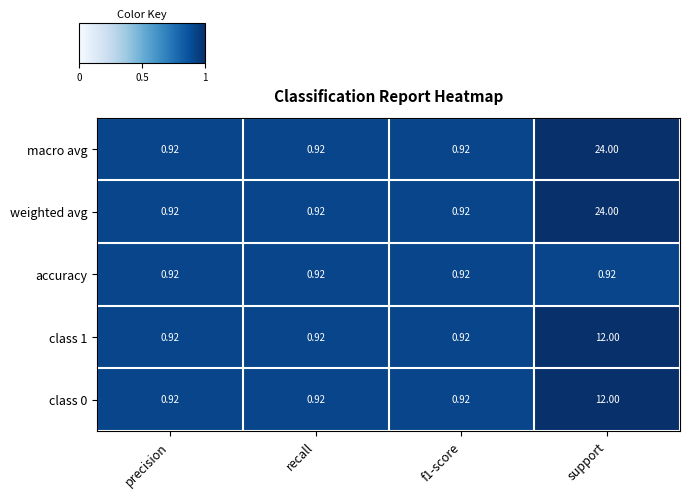

Which category has the highest value across all series?

support